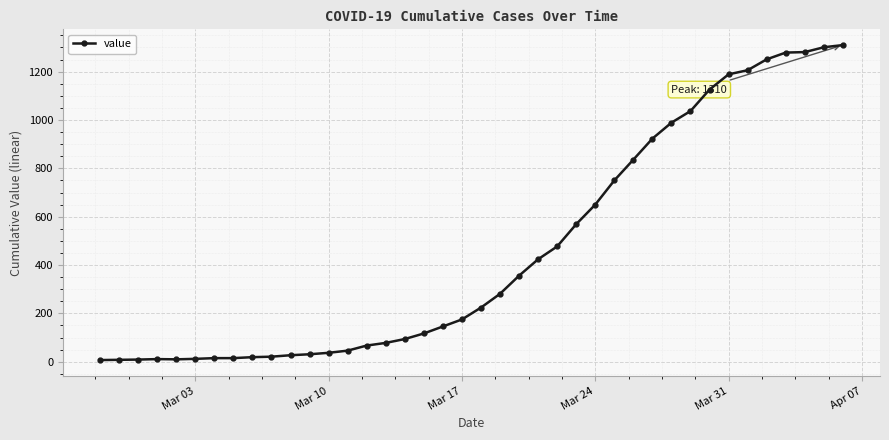

What is the average value?

460